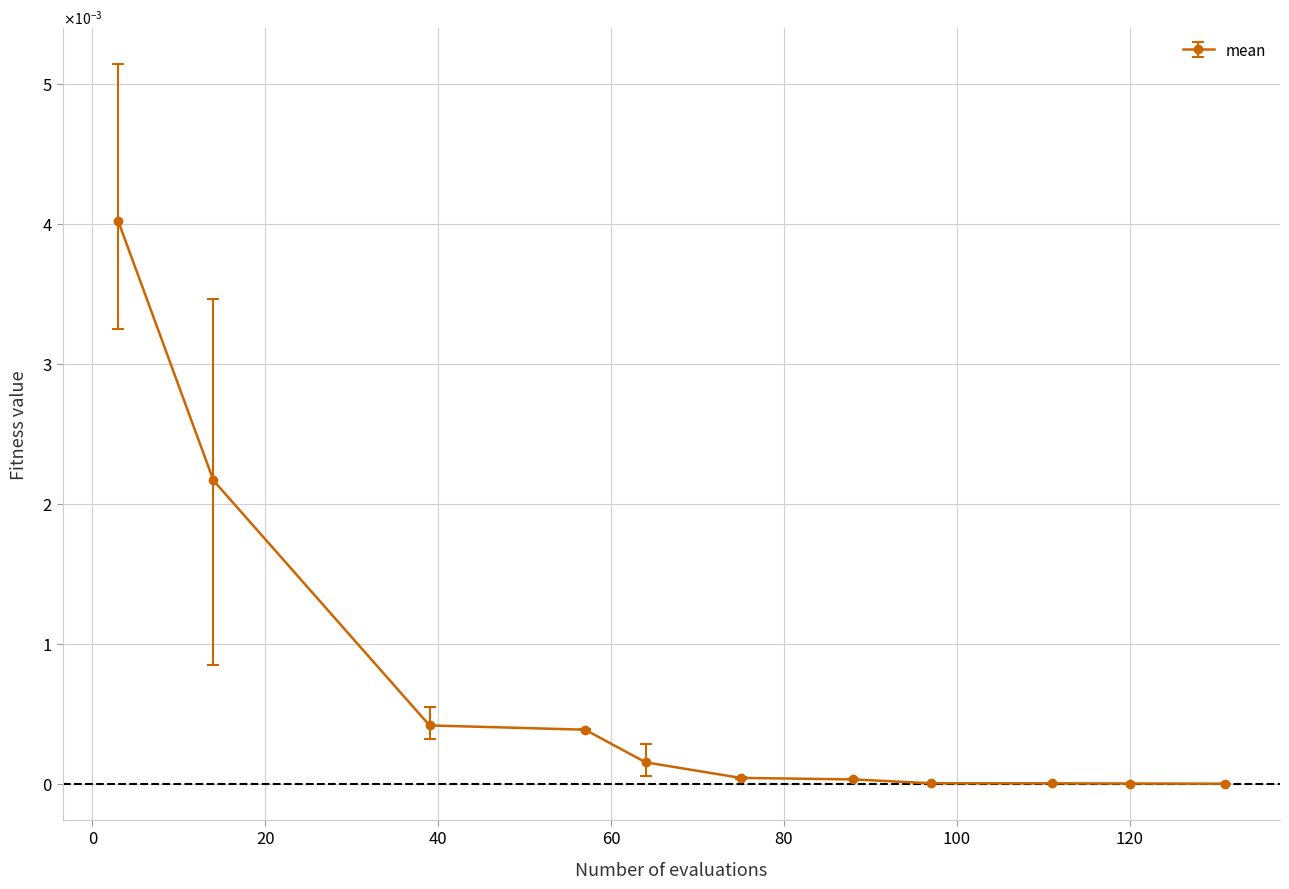

Is this an area chart (filled region under the line)?

No